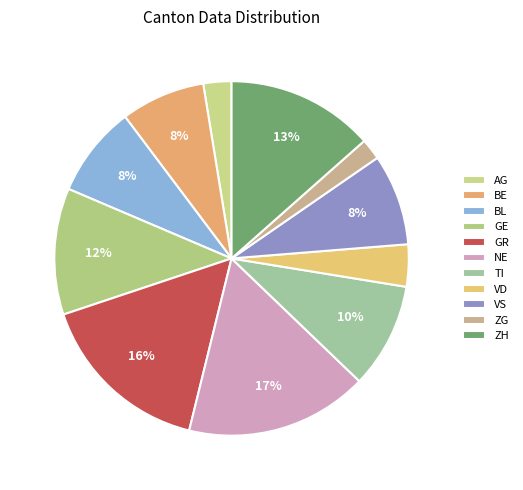

How many slices are in this pie chart?

11